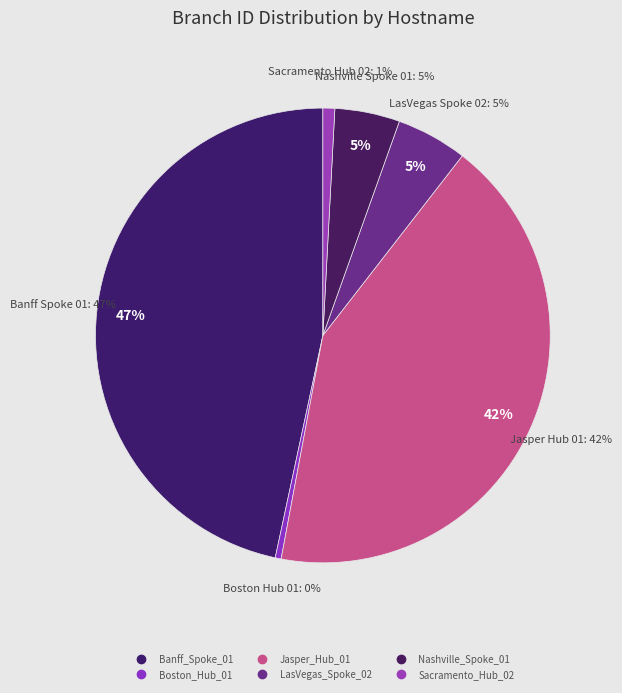

Is it true that Nashville_Spoke_01 is 5% of the pie?

True